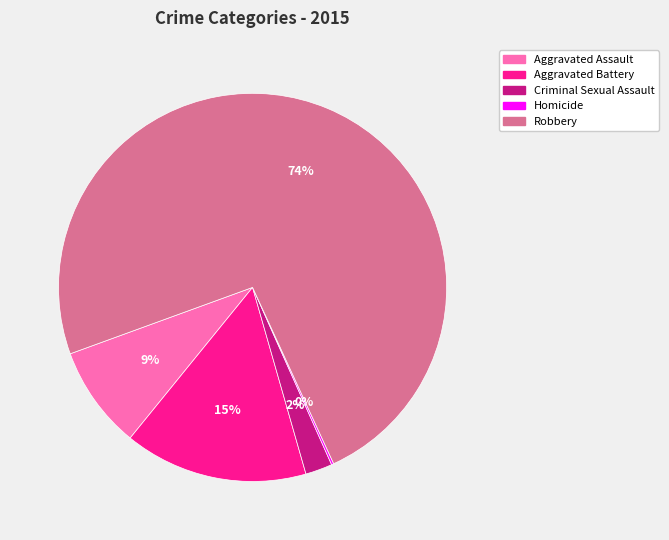

To the nearest percent, what is the average slice percentage?

20%